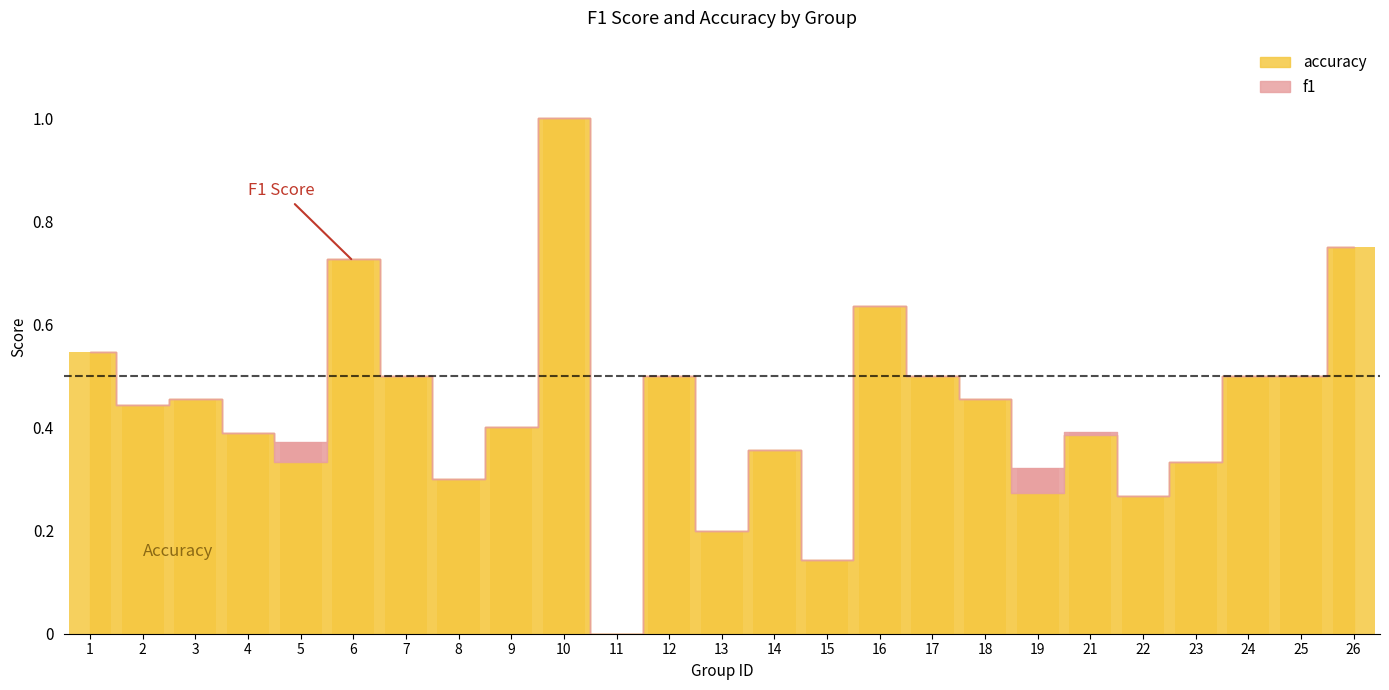

How many values are between 0 and 1?

25